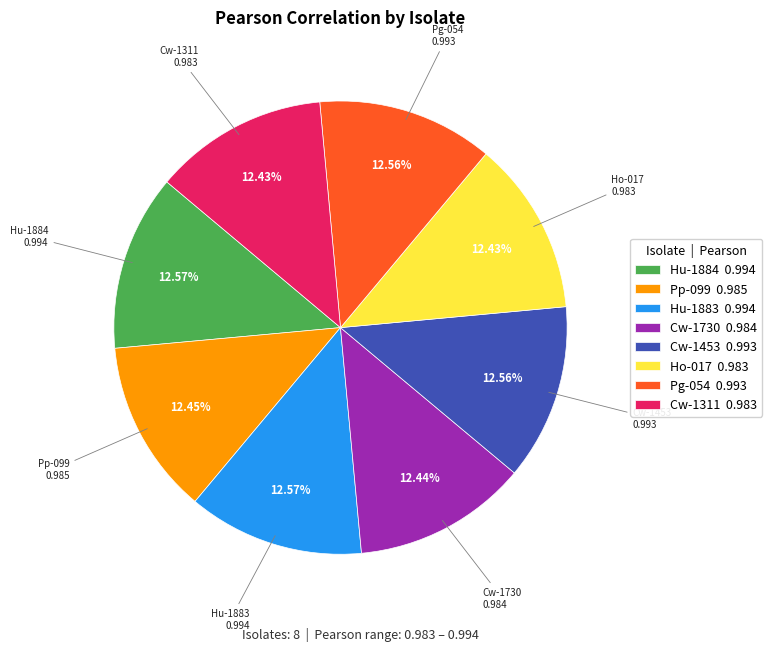

Do Pp-099 0.985 and Hu-1883 0.994 together represent more than half of the pie?

No